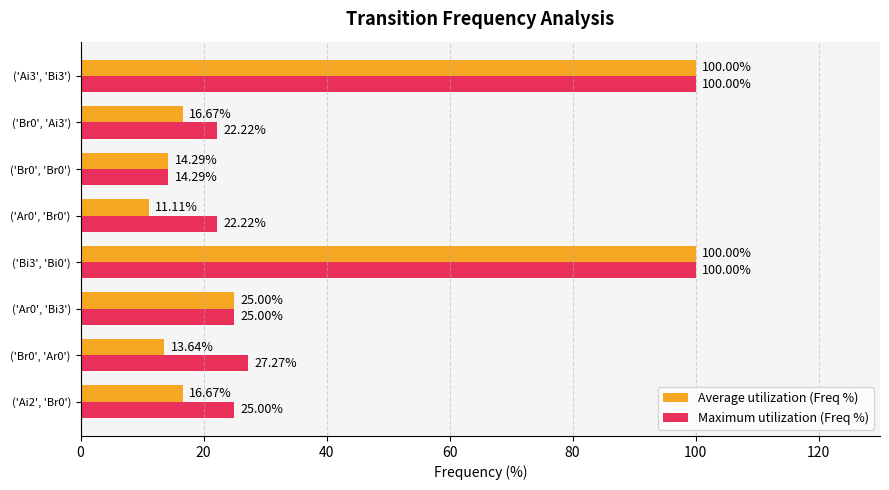

Which series has the widest spread of values?

Average utilization (Freq %)